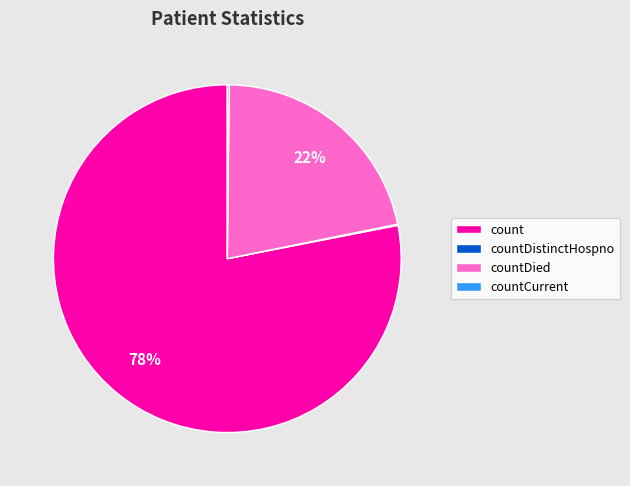

Does count represent more than half of the total?

Yes